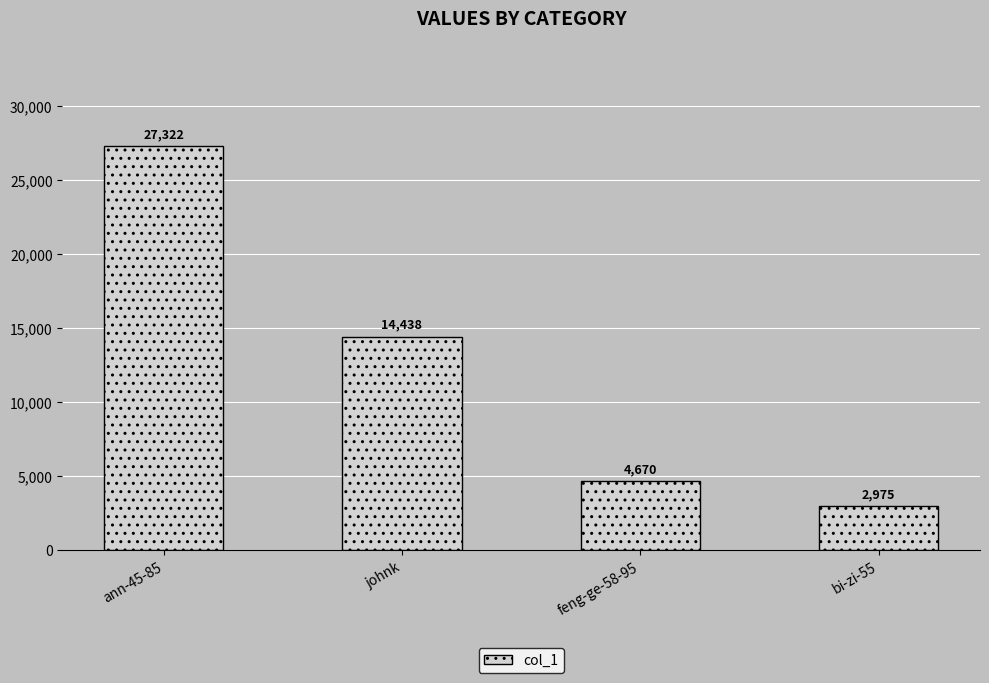

What is the difference between the maximum and minimum values?

24347